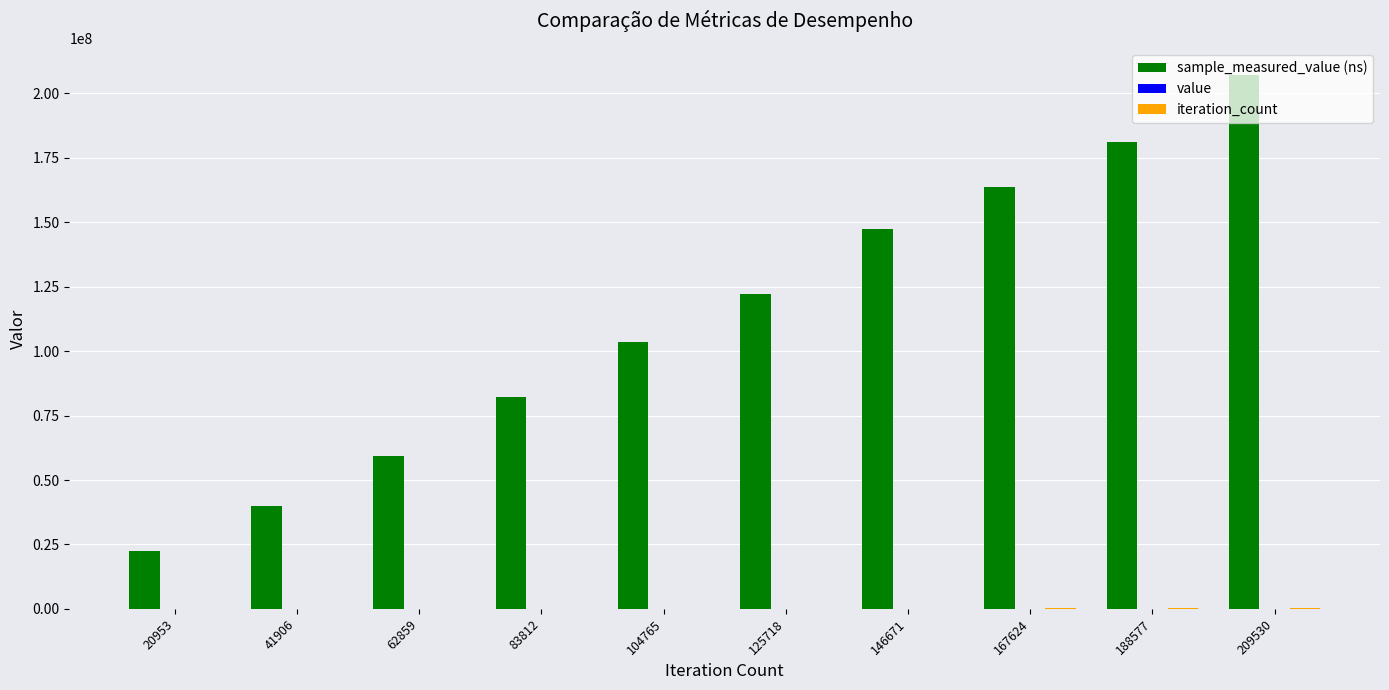

At which category is the sum across all series the highest?

209530